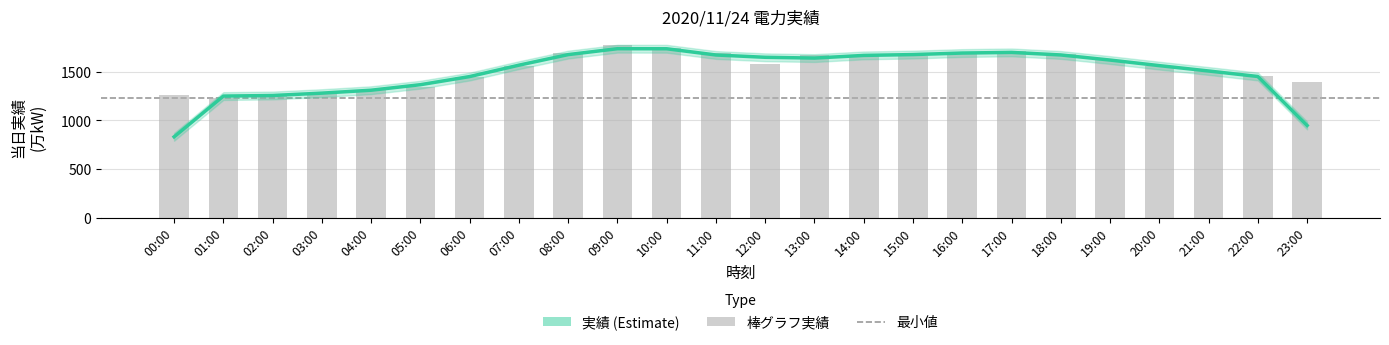

Does the chart contain stacked bars?

No